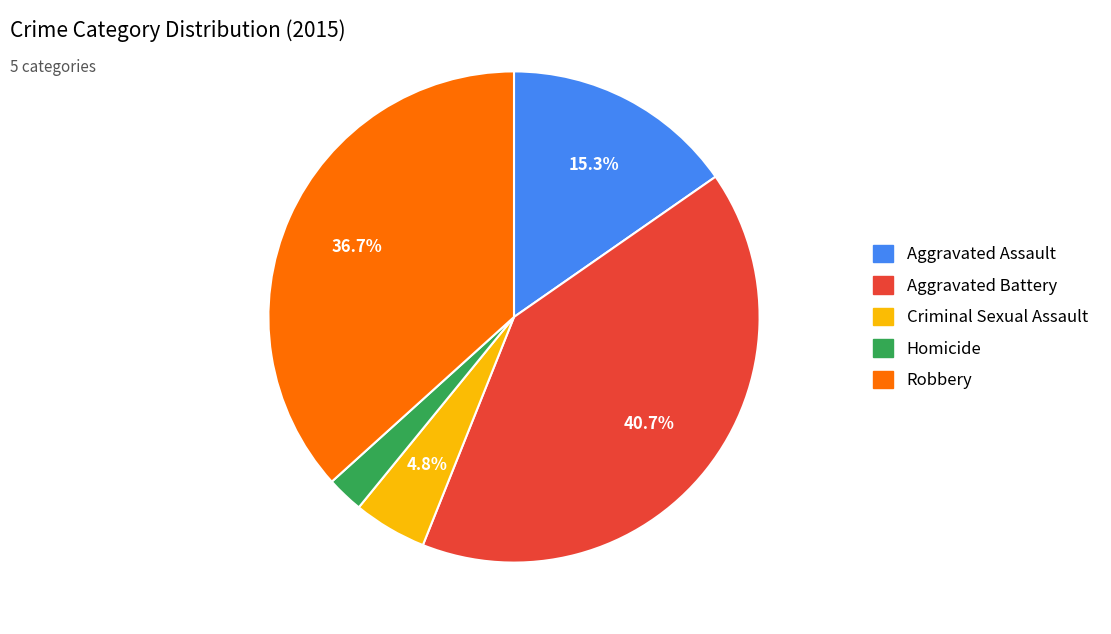

Between Aggravated Assault and Robbery, which is larger?

Robbery